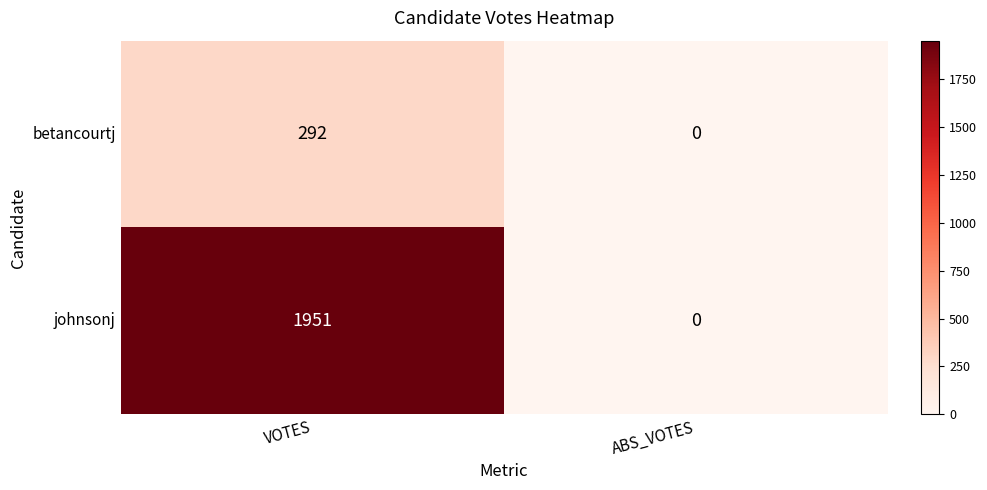

What is the sum of the betancourtj values at VOTES and ABS_VOTES?

292